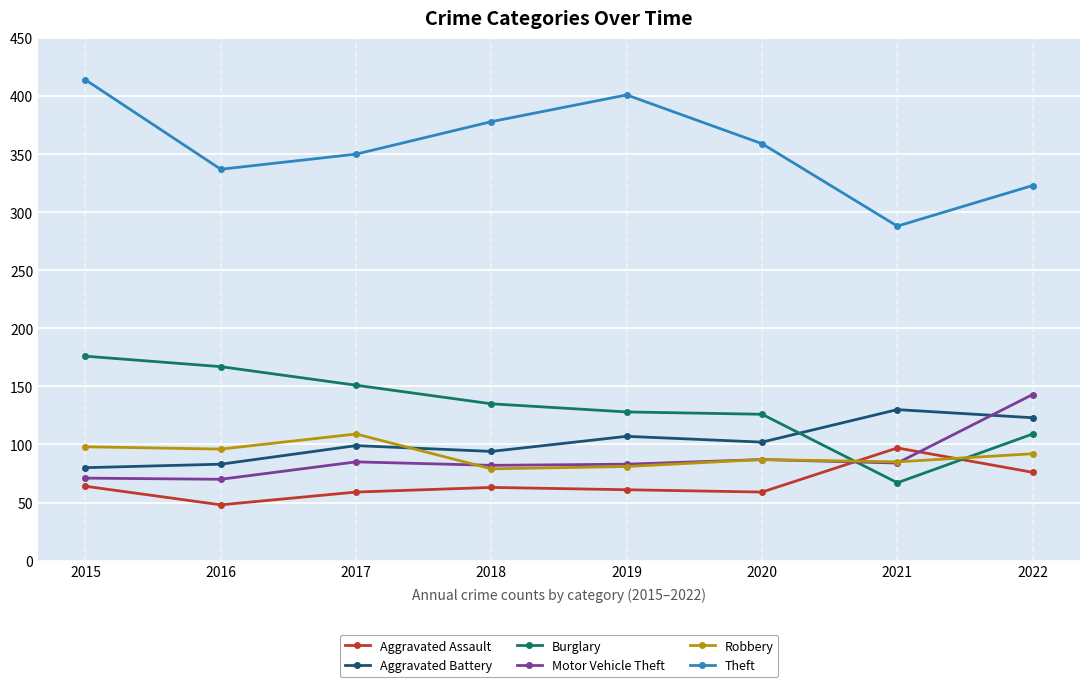

What is the minimum value shown in the chart?

48